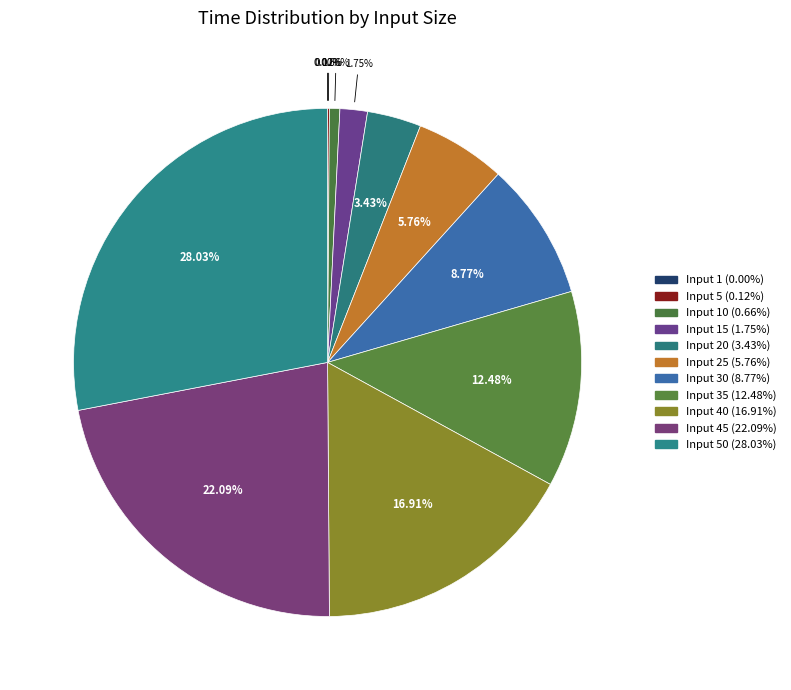

Is there a majority slice in this chart?

No